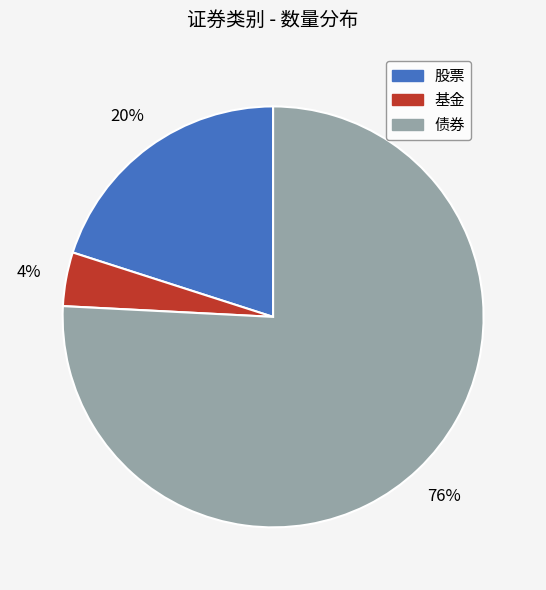

Rank the categories by value from lowest to highest.

基金, 股票, 债券